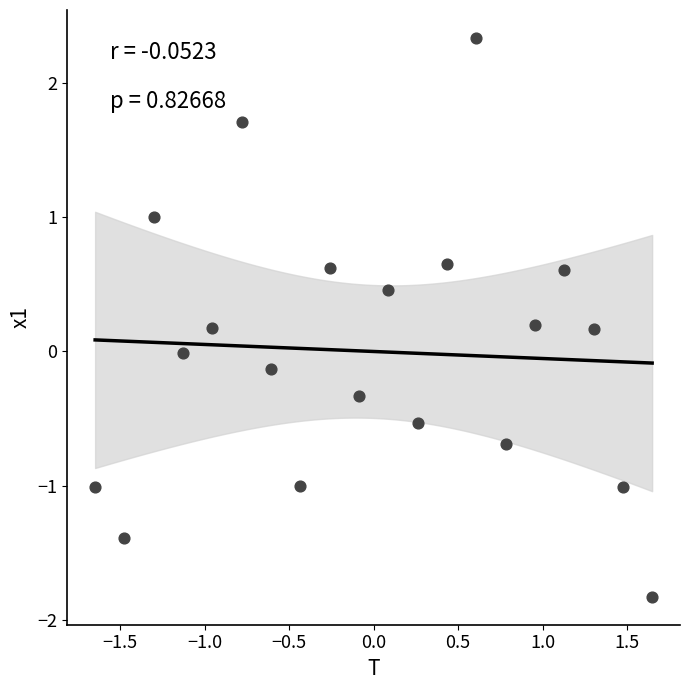

What is the range of Y values (max minus min)?

4.2